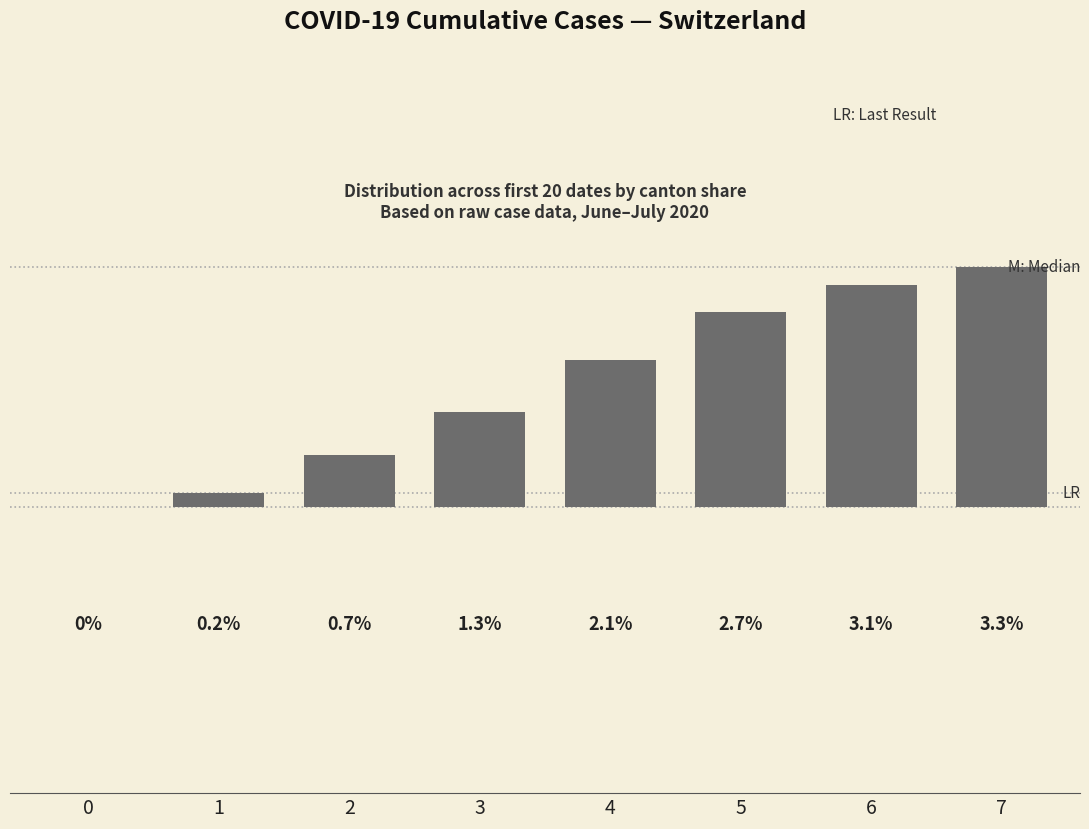

Which has a higher value, 1 or 3?

3